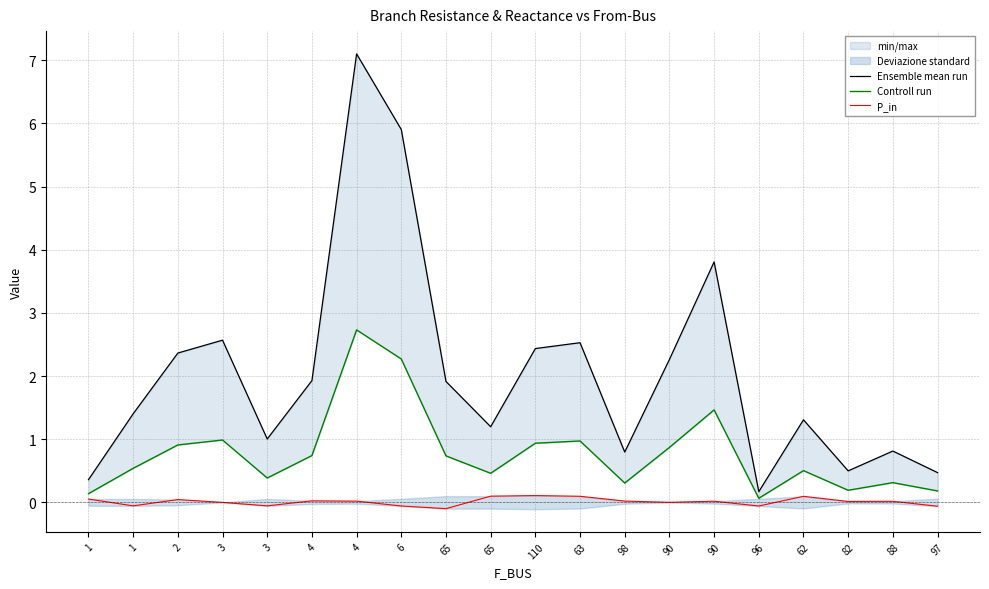

Which label corresponds to the smallest value in the chart?

65